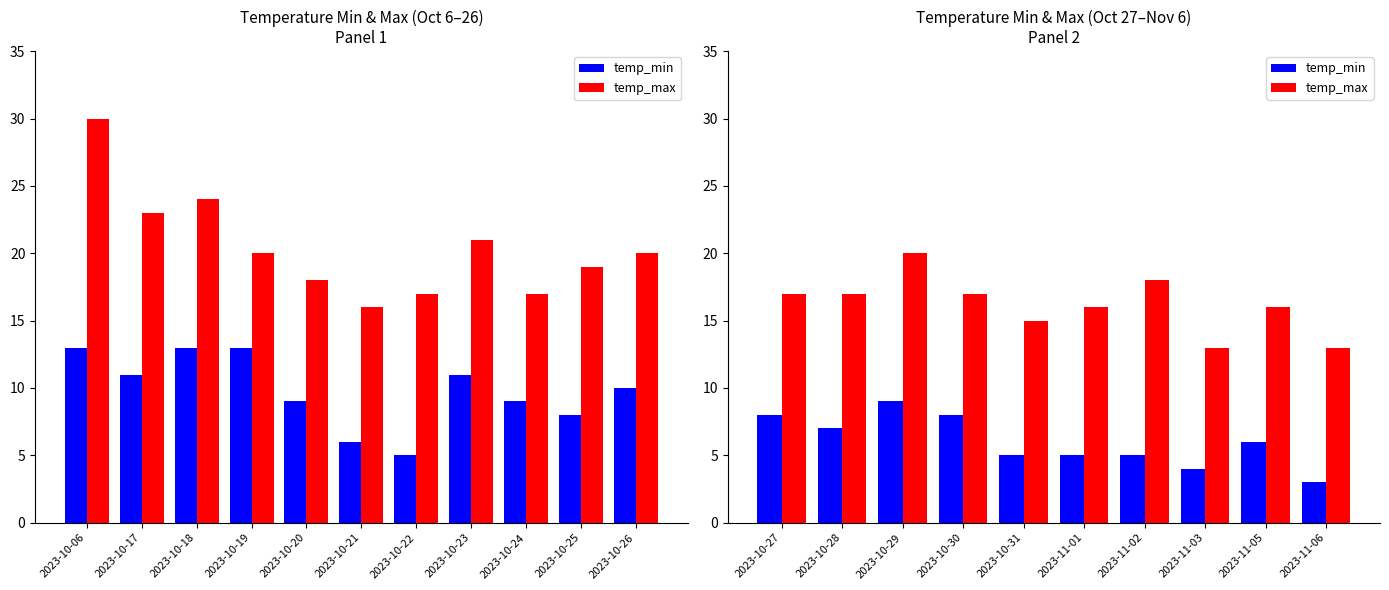

True or false: temp_max has a value of 18 at 2023-11-03.

False